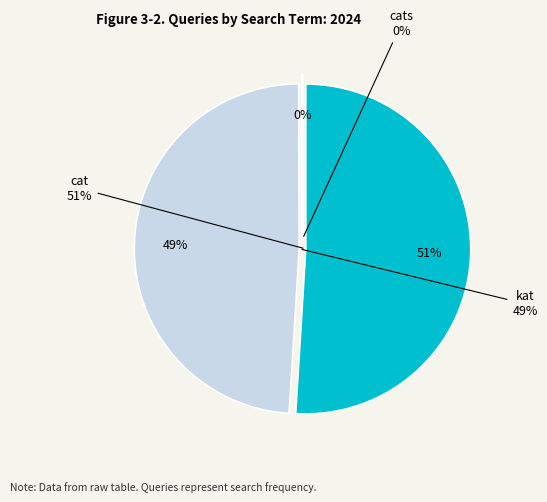

Rank the categories by value from lowest to highest.

cats, kat, cat